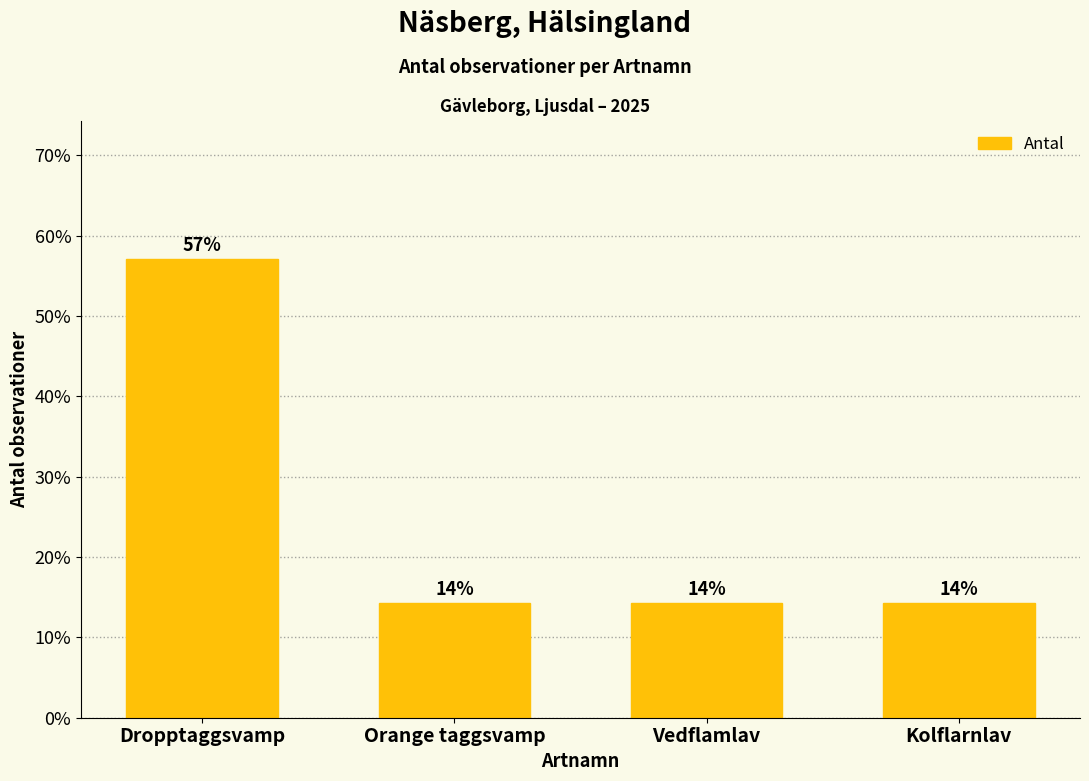

Rank the categories by value from highest to lowest.

Dropptaggsvamp, Orange taggsvamp, Vedflamlav, Kolflarnlav